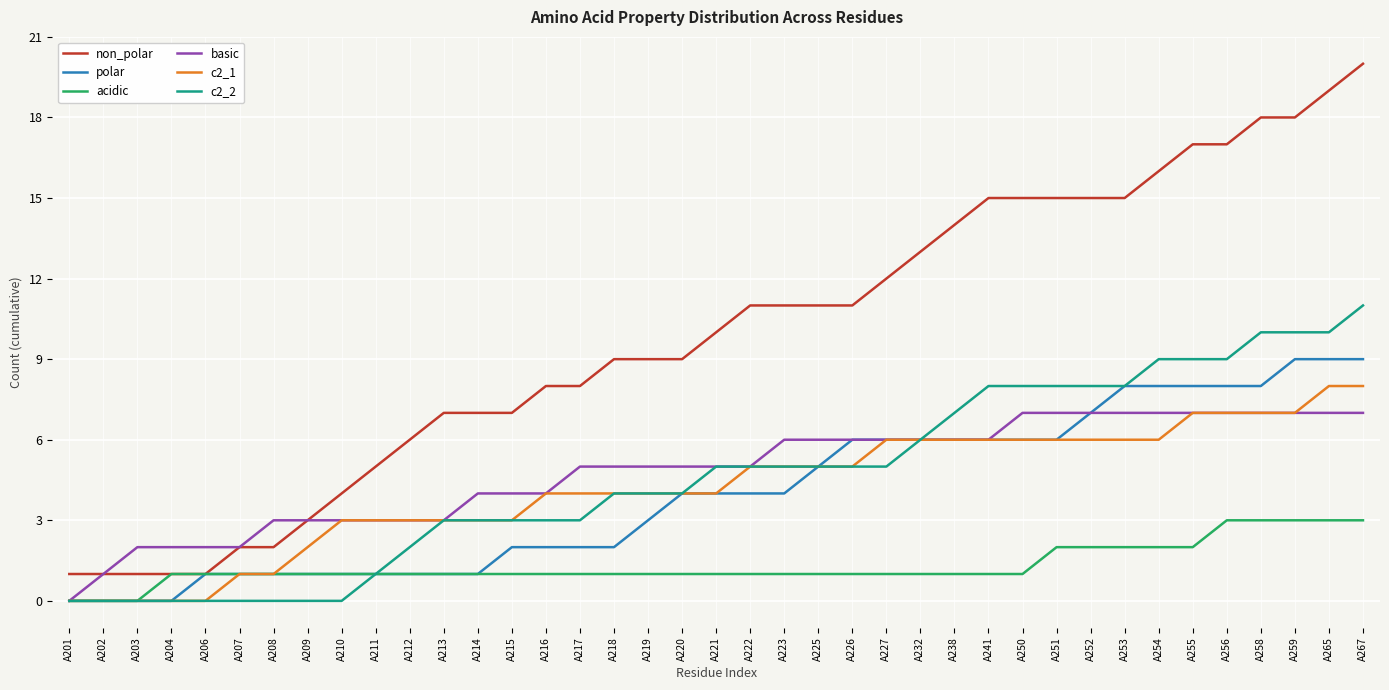

What is the approximate value of non_polar at A226?

11